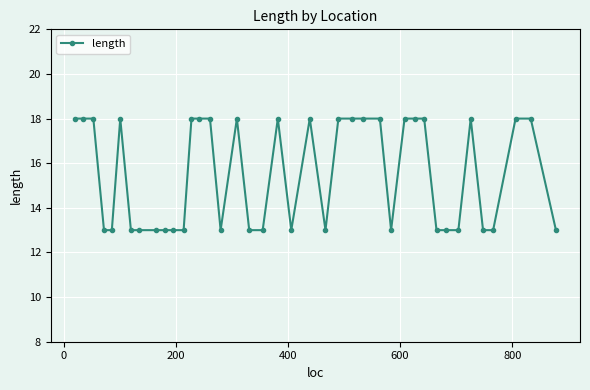

True or false: the data has more than 1 interior local peaks.

True